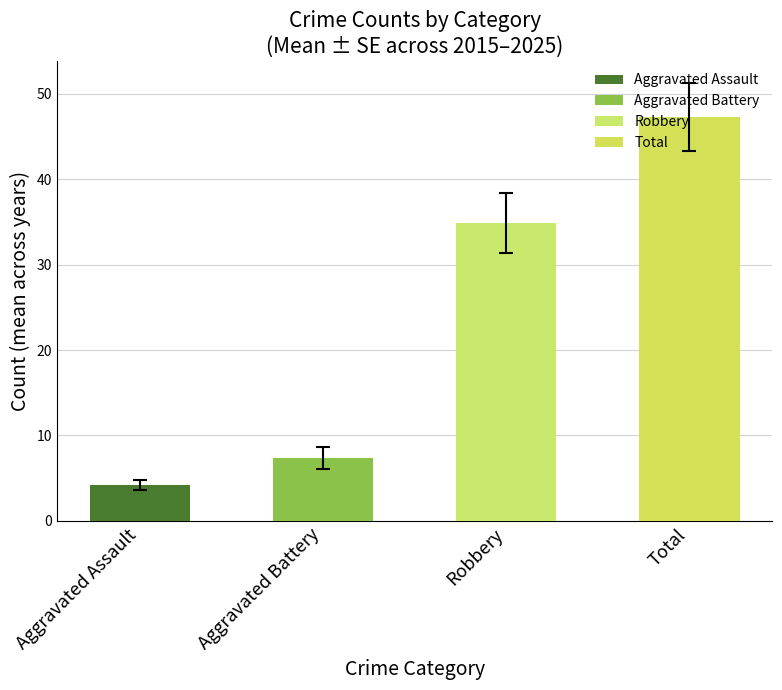

Is it true that the value at Aggravated Battery is 10.0?

False